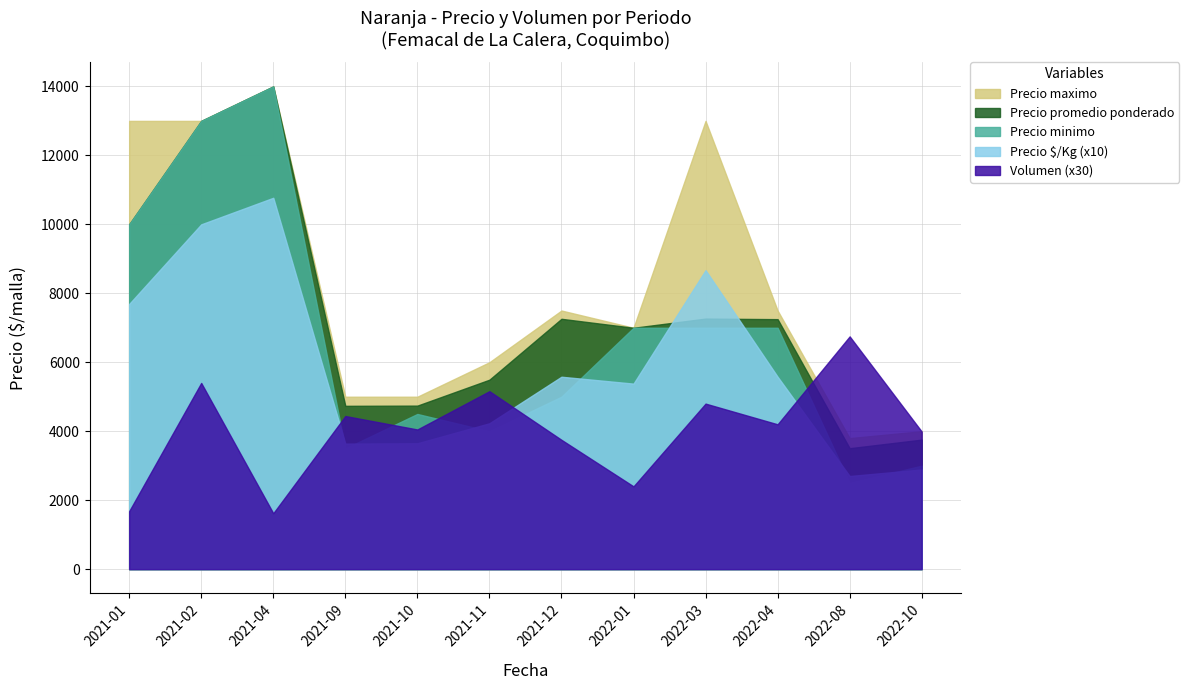

Where is the first local maximum for Precio promedio ponderado?

2021-04